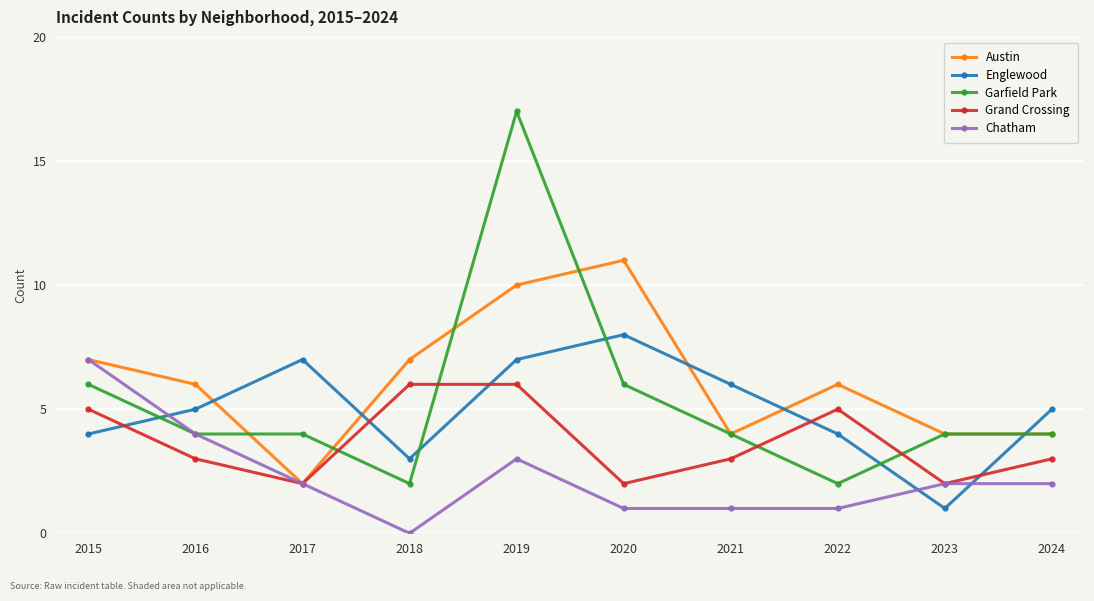

How many interior local peaks does the Englewood series have?

2